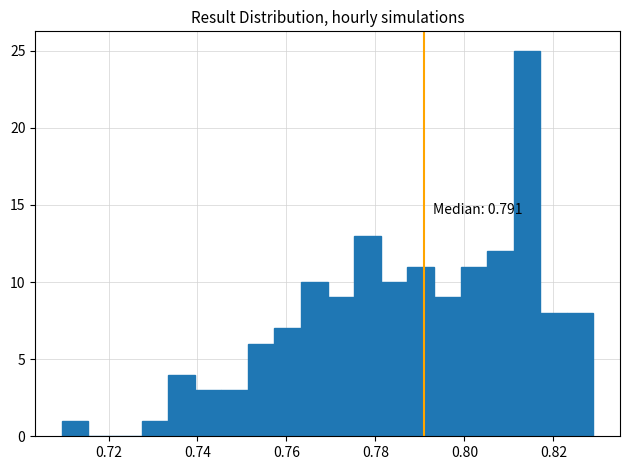

Around what value on the x-axis is the tallest bar? Give the approximate position of its centre, as read against the axis.

0.814